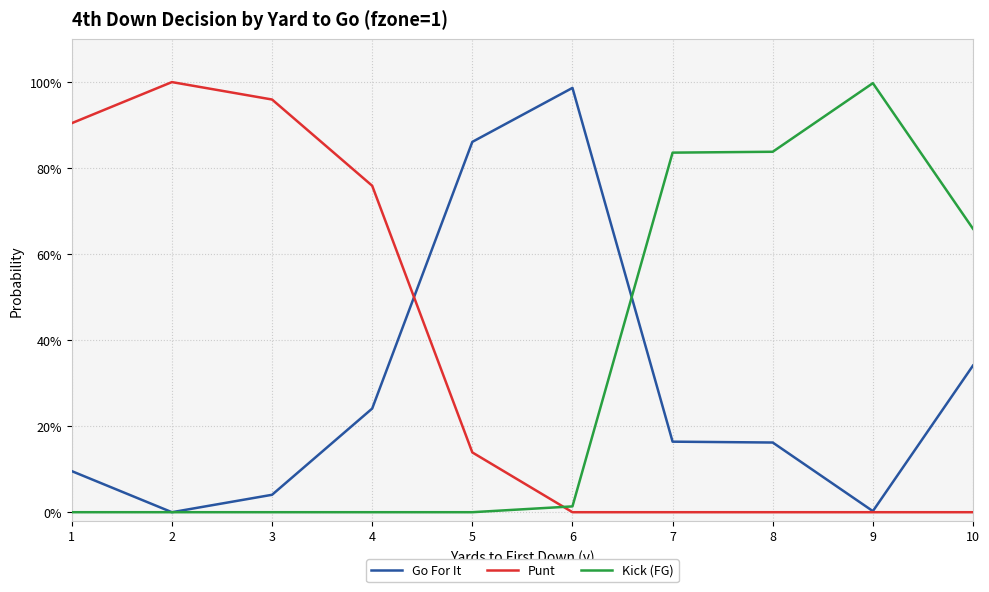

Does the chart display data point markers on the line(s)?

No